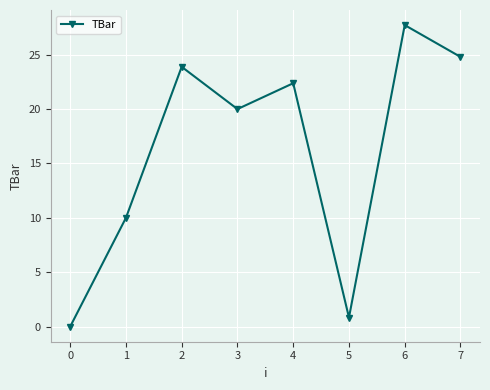

How many positive values are there?

7